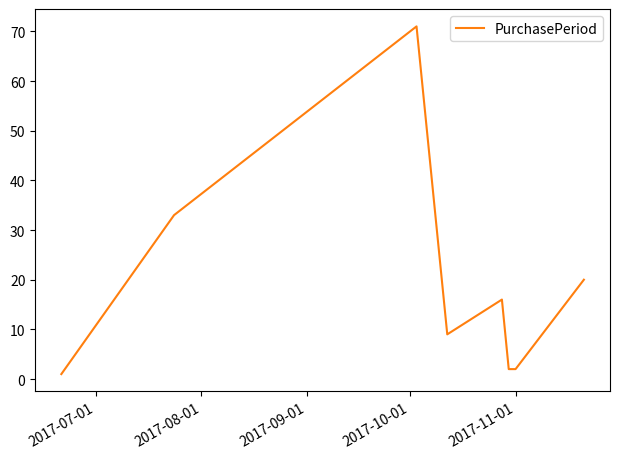

True or false: the data has more than 2 interior local peaks.

False